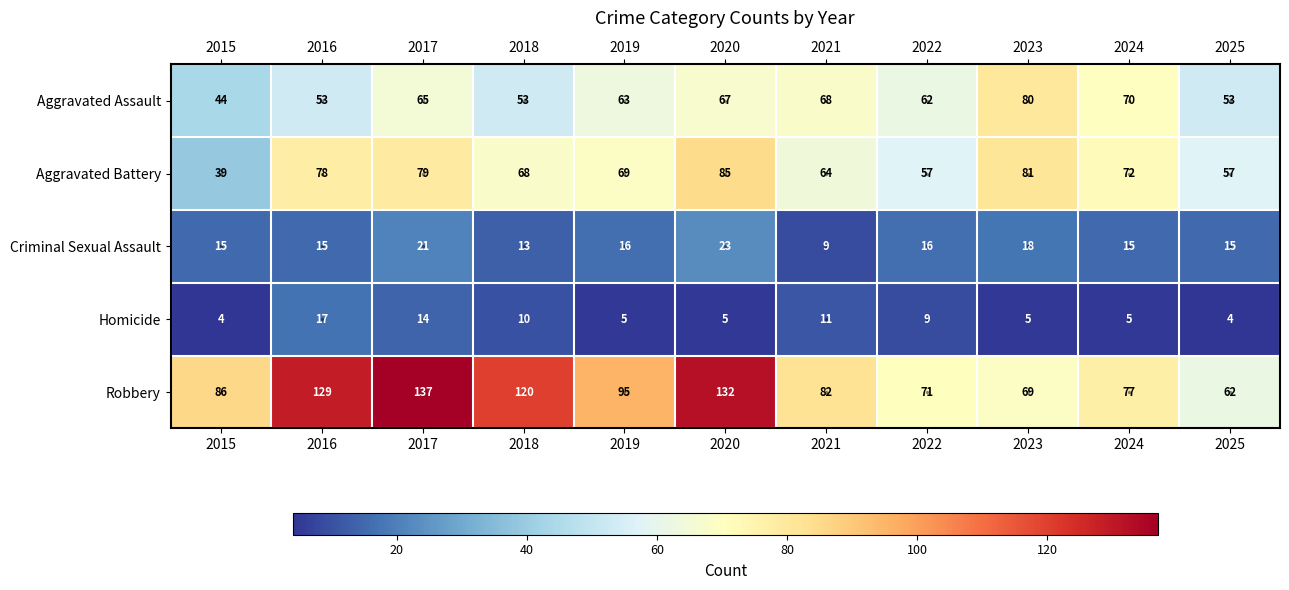

Which category has the highest value in the Criminal Sexual Assault series?

2020